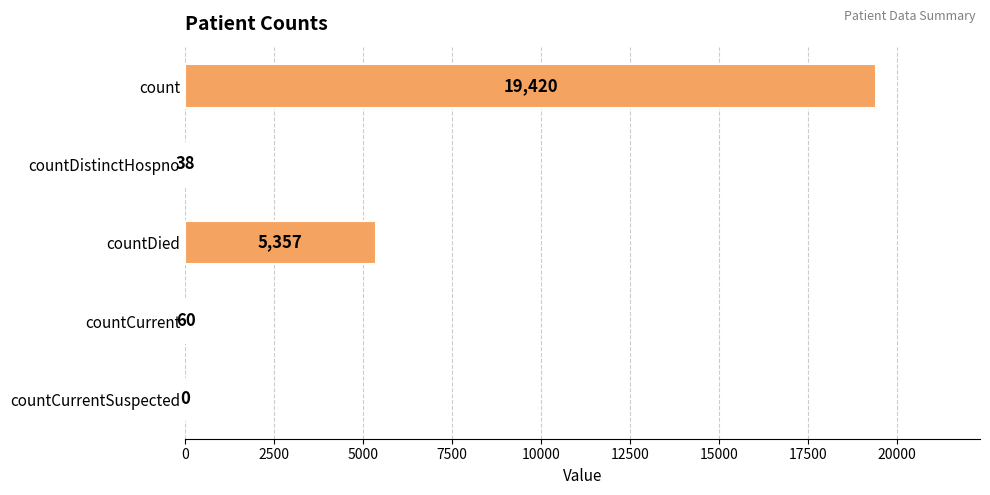

What is the sum of the values at countCurrent and countDied?

5417